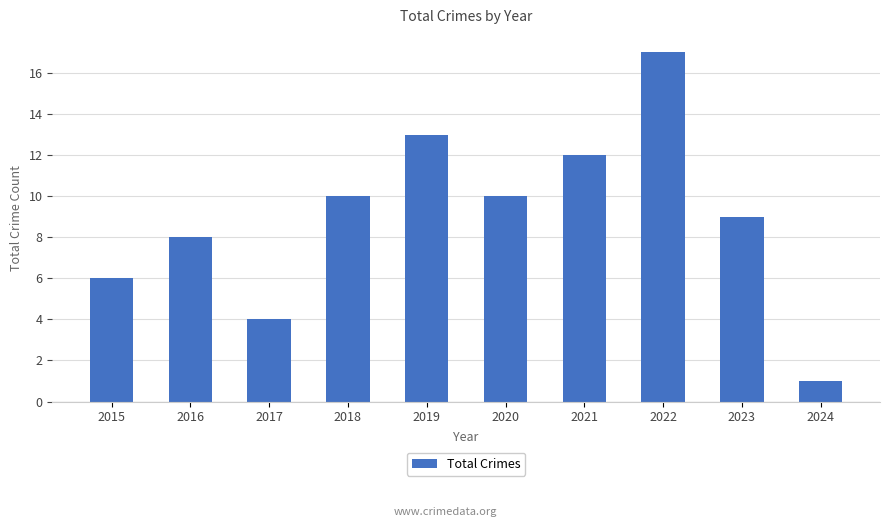

The value at 2018 is 15. True or false?

False